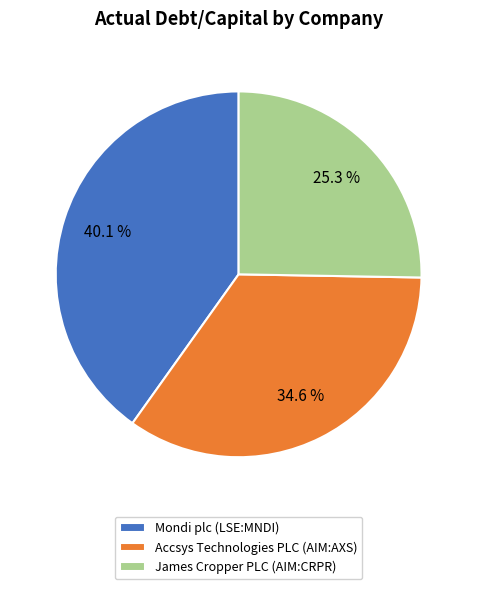

Rank the categories by value from highest to lowest.

Mondi plc (LSE:MNDI), Accsys Technologies PLC (AIM:AXS), James Cropper PLC (AIM:CRPR)